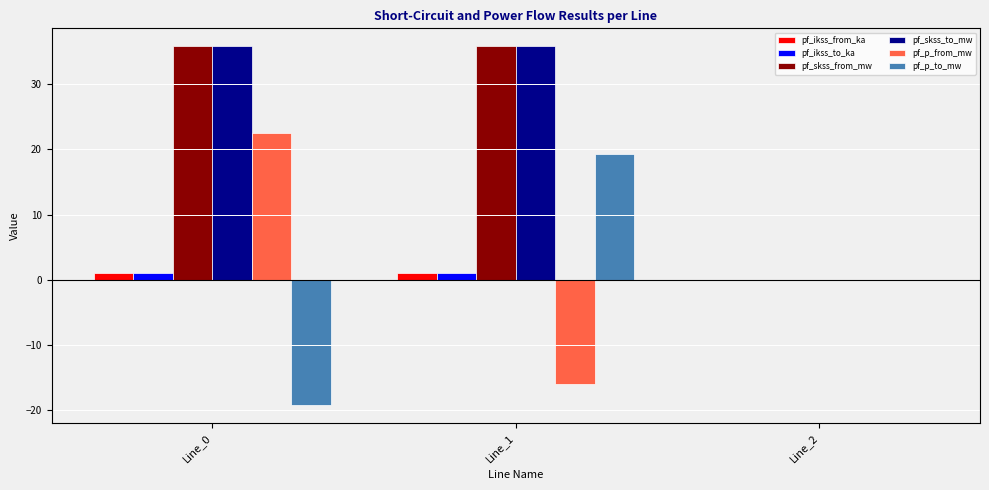

Reading left to right, transcribe all the data shown in this chart.

pf_ikss_from_ka: 1.0	1.0	0.0
pf_ikss_to_ka: 1.0	1.0	0.0
pf_skss_from_mw: 35.9	35.9	0.0
pf_skss_to_mw: 35.9	35.9	0.0
pf_p_from_mw: 22.5	-16.1	0.0
pf_p_to_mw: -19.3	19.3	0.0